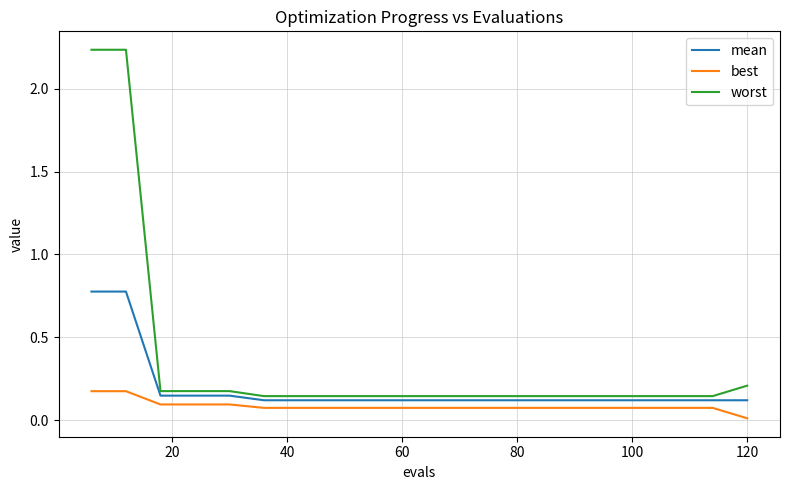

Which series has the largest total across all categories?

worst